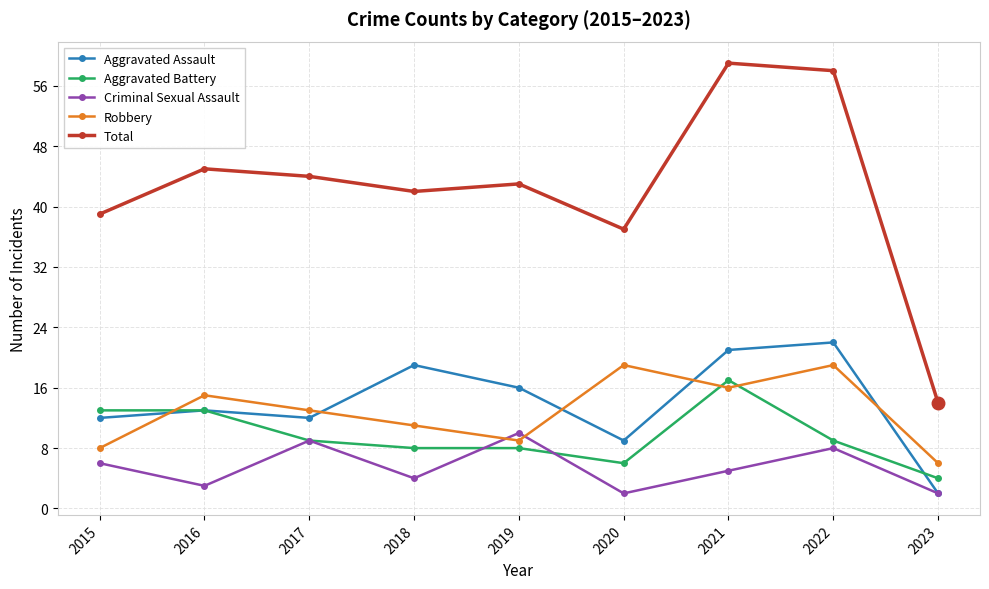

Where does the Total series first go above 43?

2016